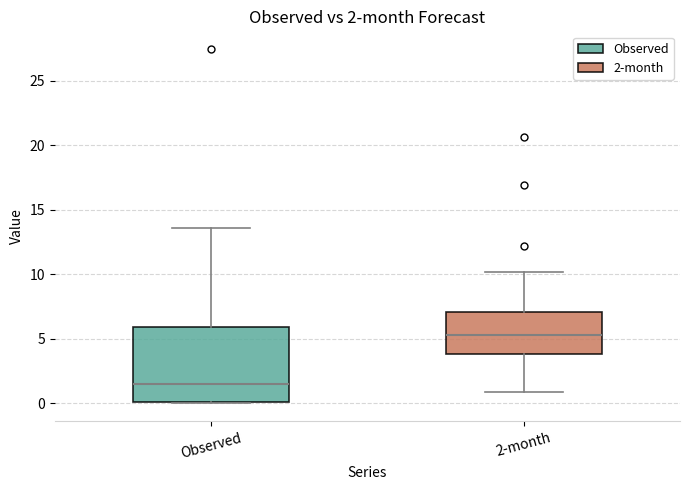

Which box has the lowest median line?

Observed